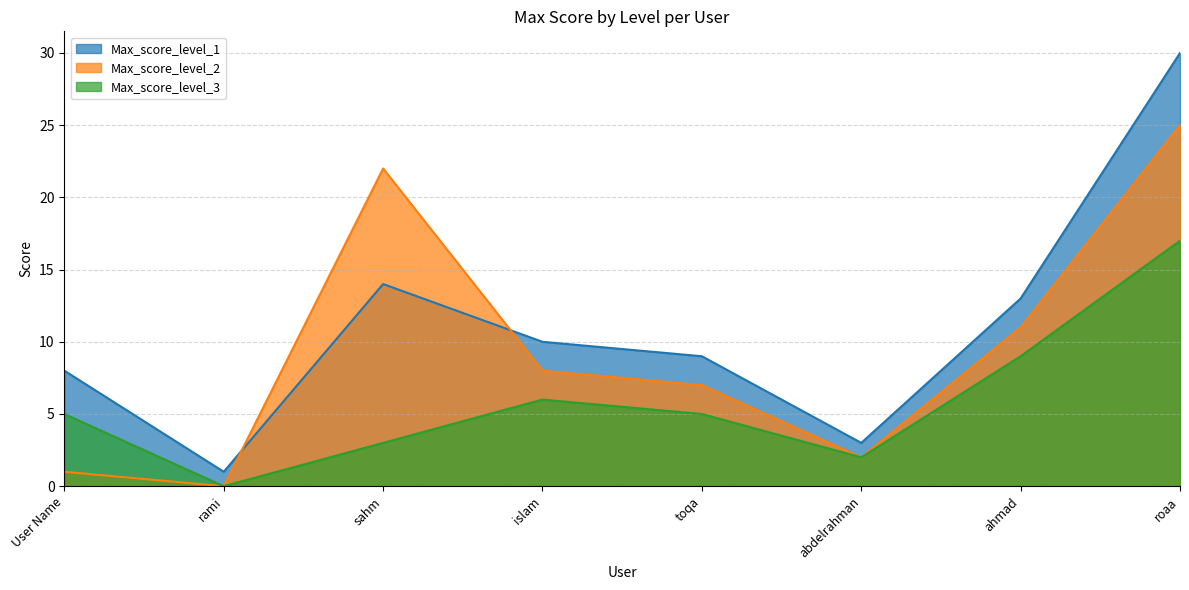

What are all the series names shown in the legend?

Max_score_level_1, Max_score_level_2, Max_score_level_3